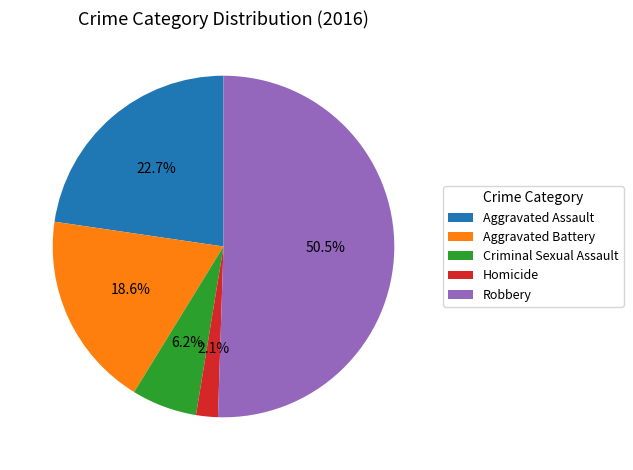

To the nearest percent, what portion does Criminal Sexual Assault represent?

6%